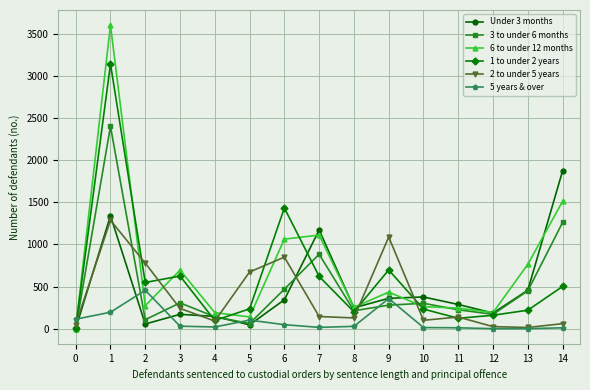

Between which two adjacent categories do 5 years & over and Under 3 months first intersect?

0 and 1